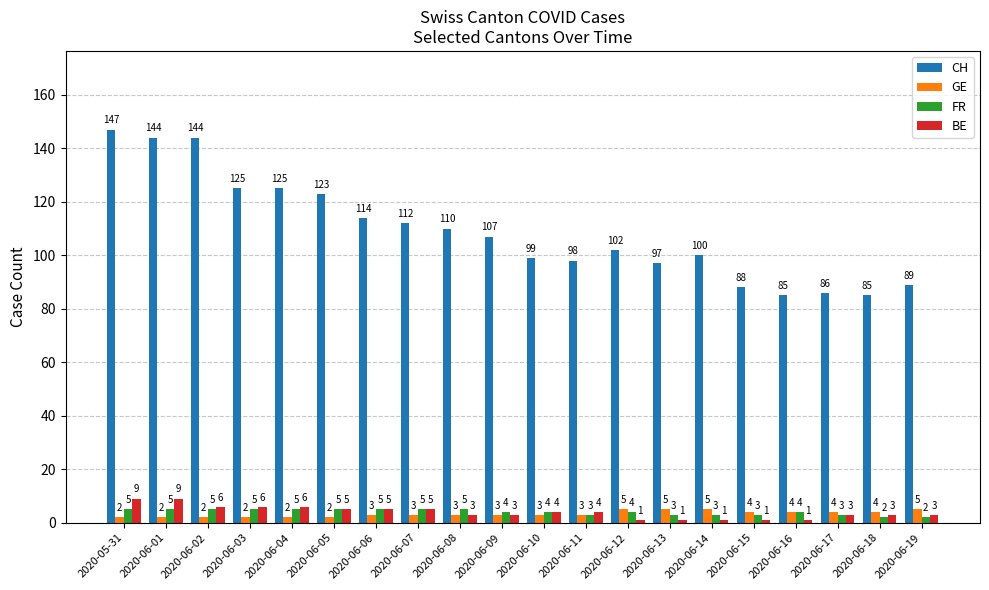

Reading left to right, extract all data points from this chart.

CH: 2020-05-31=147	2020-06-01=144	2020-06-02=144	2020-06-03=125	2020-06-04=125	2020-06-05=123	2020-06-06=114	2020-06-07=112	2020-06-08=110	2020-06-09=107	2020-06-10=99	2020-06-11=98	2020-06-12=102	2020-06-13=97	2020-06-14=100	2020-06-15=88	2020-06-16=85	2020-06-17=86	2020-06-18=85	2020-06-19=89
GE: 2020-05-31=2	2020-06-01=2	2020-06-02=2	2020-06-03=2	2020-06-04=2	2020-06-05=2	2020-06-06=3	2020-06-07=3	2020-06-08=3	2020-06-09=3	2020-06-10=3	2020-06-11=3	2020-06-12=5	2020-06-13=5	2020-06-14=5	2020-06-15=4	2020-06-16=4	2020-06-17=4	2020-06-18=4	2020-06-19=5
FR: 2020-05-31=5	2020-06-01=5	2020-06-02=5	2020-06-03=5	2020-06-04=5	2020-06-05=5	2020-06-06=5	2020-06-07=5	2020-06-08=5	2020-06-09=4	2020-06-10=4	2020-06-11=3	2020-06-12=4	2020-06-13=3	2020-06-14=3	2020-06-15=3	2020-06-16=4	2020-06-17=3	2020-06-18=2	2020-06-19=2
BE: 2020-05-31=9	2020-06-01=9	2020-06-02=6	2020-06-03=6	2020-06-04=6	2020-06-05=5	2020-06-06=5	2020-06-07=5	2020-06-08=3	2020-06-09=3	2020-06-10=4	2020-06-11=4	2020-06-12=1	2020-06-13=1	2020-06-14=1	2020-06-15=1	2020-06-16=1	2020-06-17=3	2020-06-18=3	2020-06-19=3